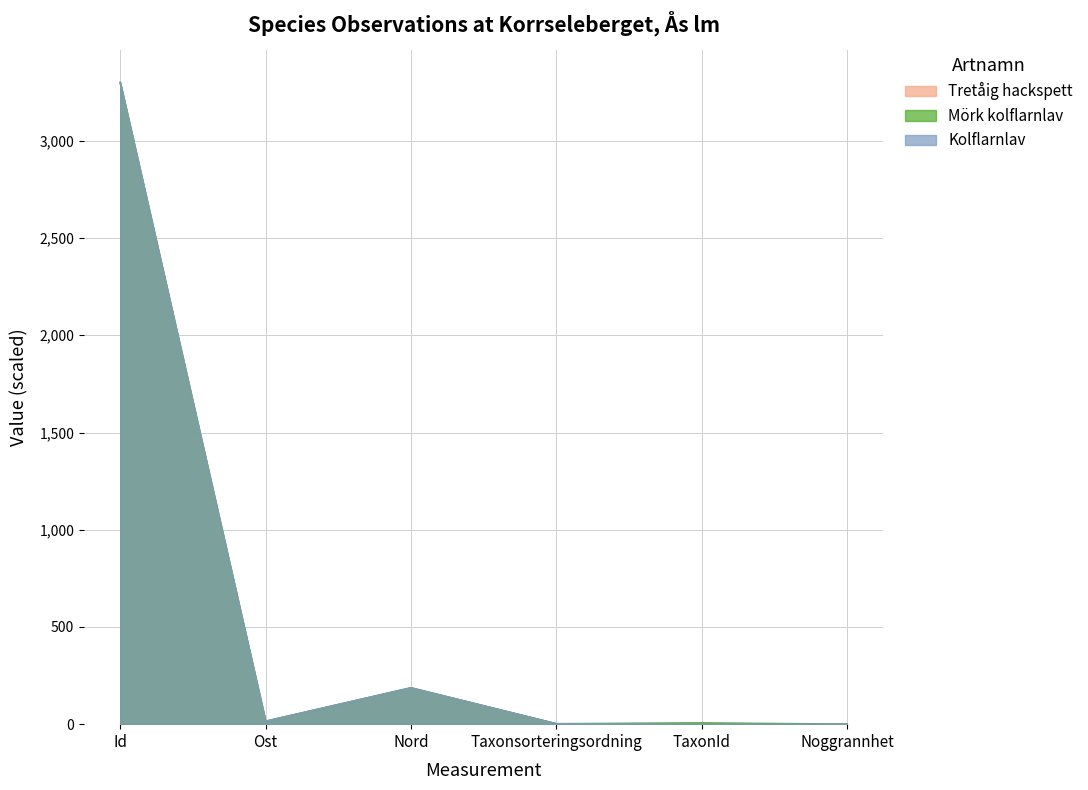

The value of Tretåig hackspett at Noggrannhet is 0.0. True or false?

False